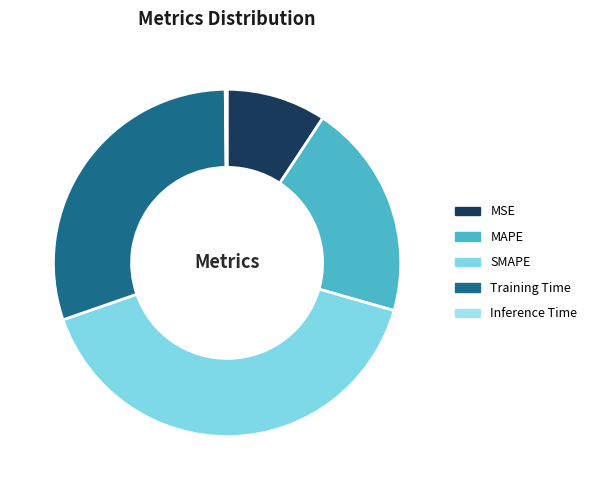

Does MAPE represent more than half of the total?

No